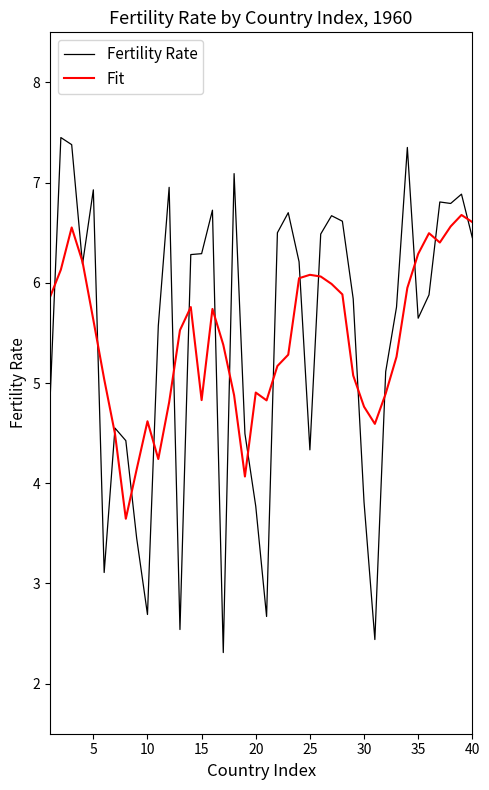

In Fertility Rate, how many points are higher than both neighbors (excluding endpoints)?

11